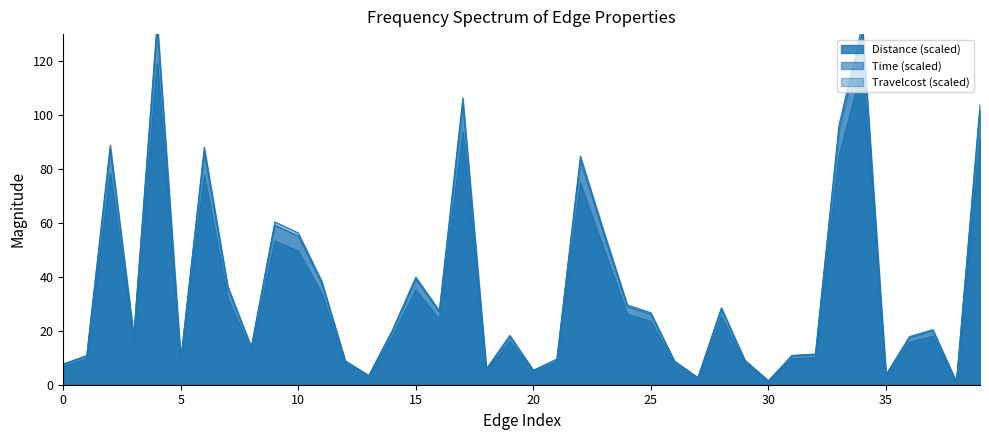

What is the value of the Time point at the 7th from the left?

86.3